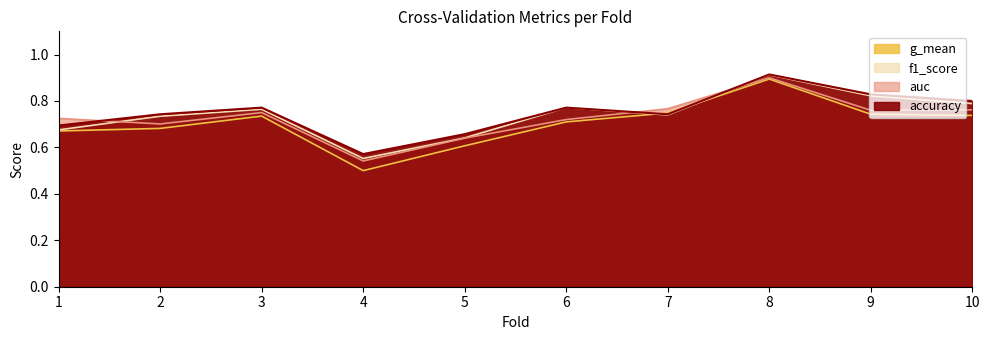

Reading right to left, list all the values displayed in this chart.

accuracy: 10=0.8	9=0.8	8=0.9	7=0.7	6=0.8	5=0.7	4=0.6	3=0.8	2=0.7	1=0.7
auc: 10=0.8	9=0.8	8=0.9	7=0.8	6=0.7	5=0.6	4=0.5	3=0.8	2=0.7	1=0.7
f1_score: 10=0.8	9=0.8	8=0.9	7=0.7	6=0.8	5=0.6	4=0.6	3=0.8	2=0.7	1=0.7
g_mean: 10=0.7	9=0.7	8=0.9	7=0.7	6=0.7	5=0.6	4=0.5	3=0.7	2=0.7	1=0.7